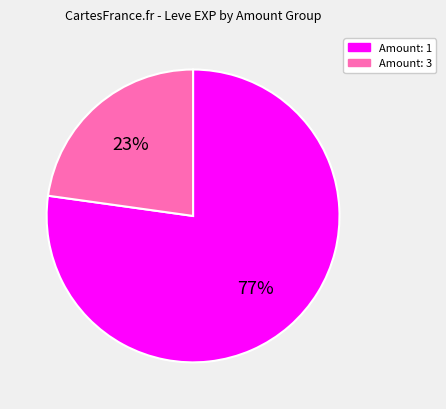

Is there any slice that represents more than half of the pie?

Yes